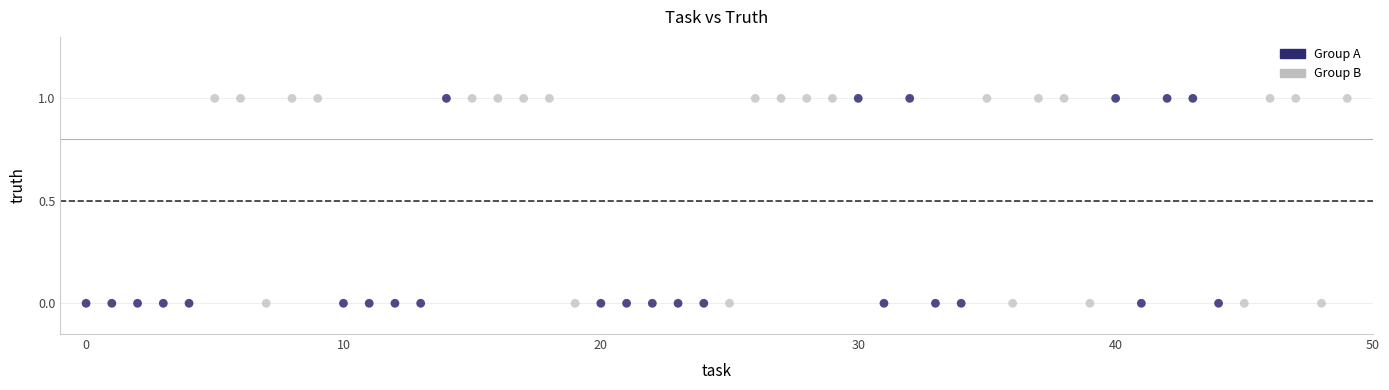

What are all the series names shown in the legend?

Group A, Group B